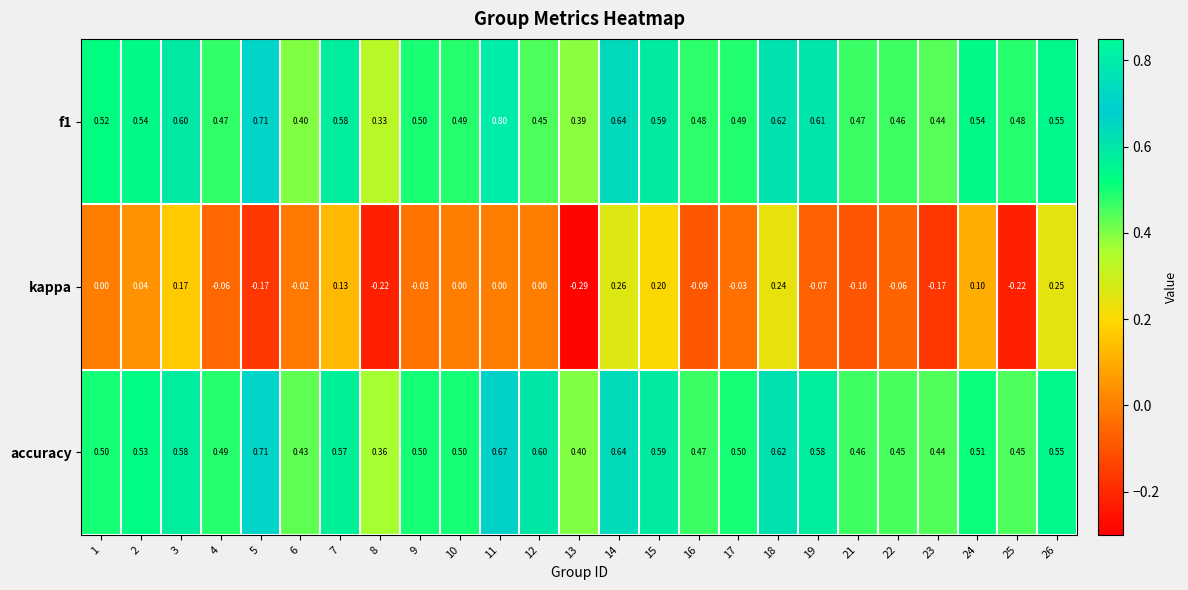

How many distinct data groups are displayed?

3